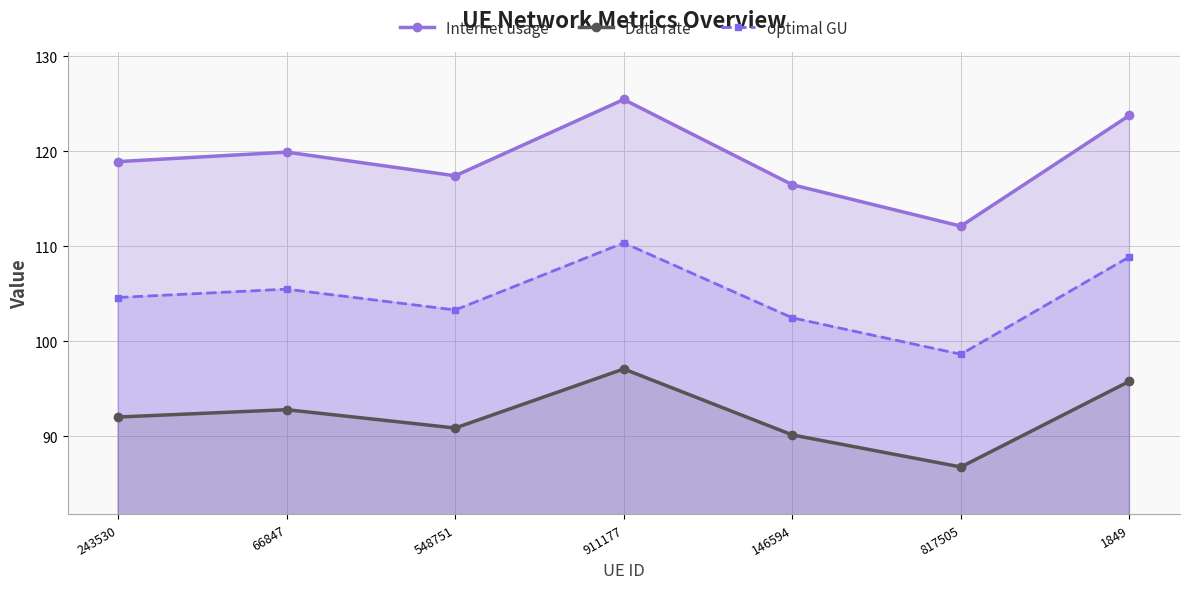

What is the total value across all series at 243530?

315.5